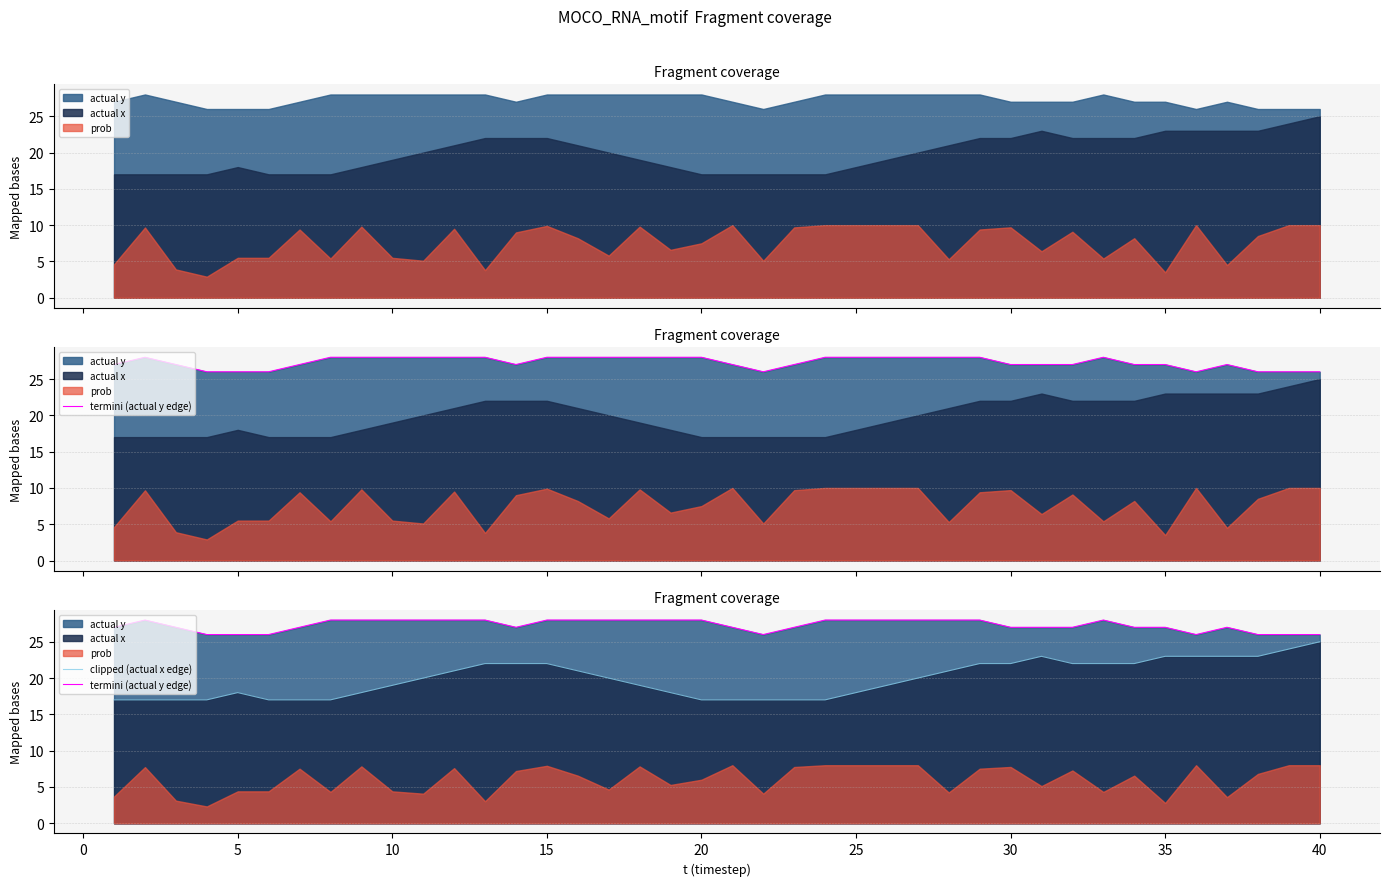

True or false: termini (actual y edge) and clipped (actual x edge) intersect in this chart.

False